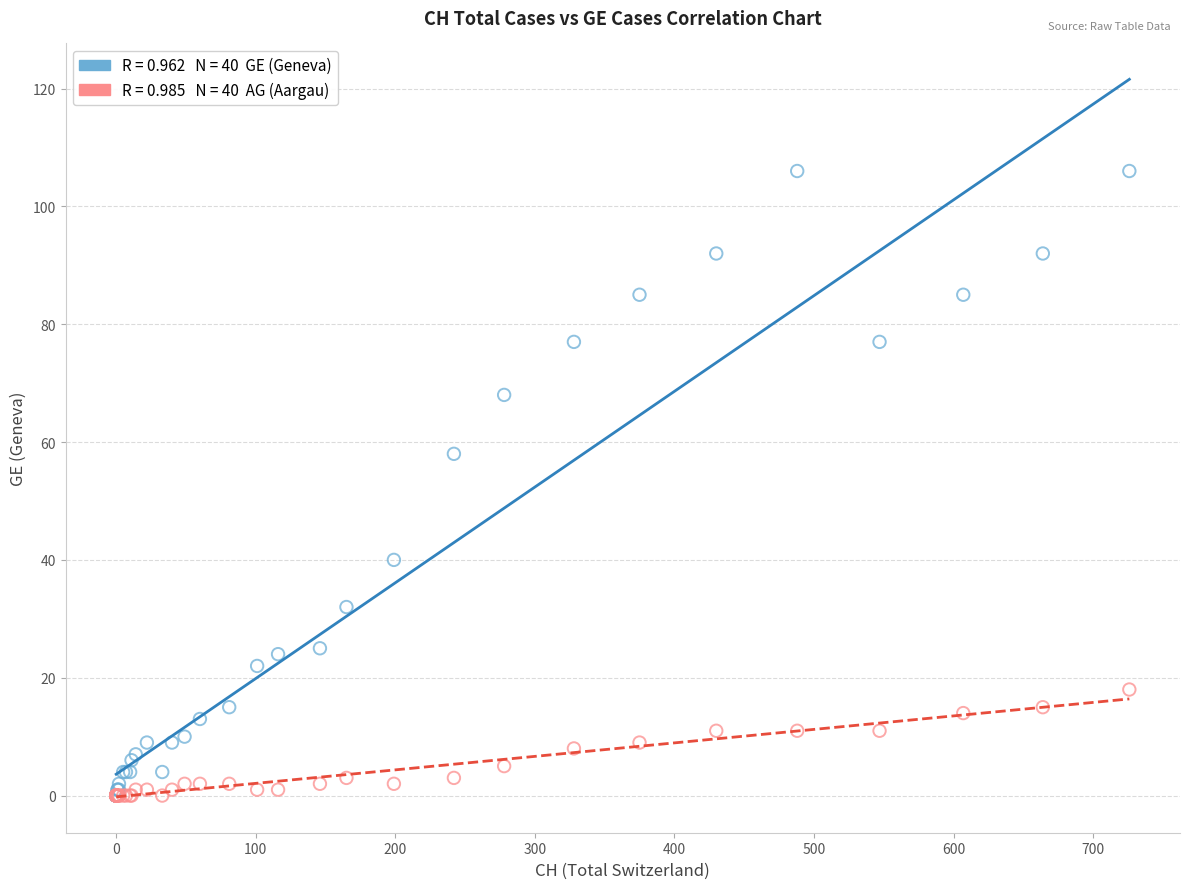

Across all series, what Y value is closest to 53?

58